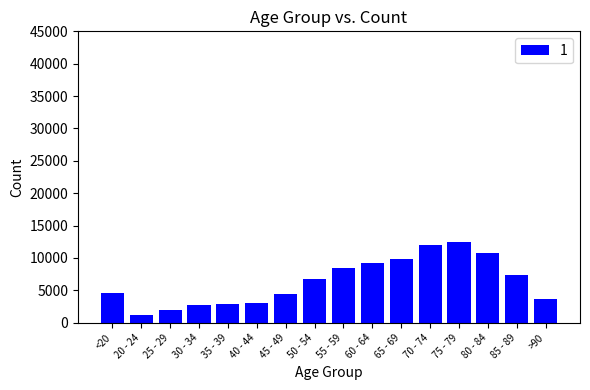

Which label corresponds to the smallest value in the chart?

20 - 24